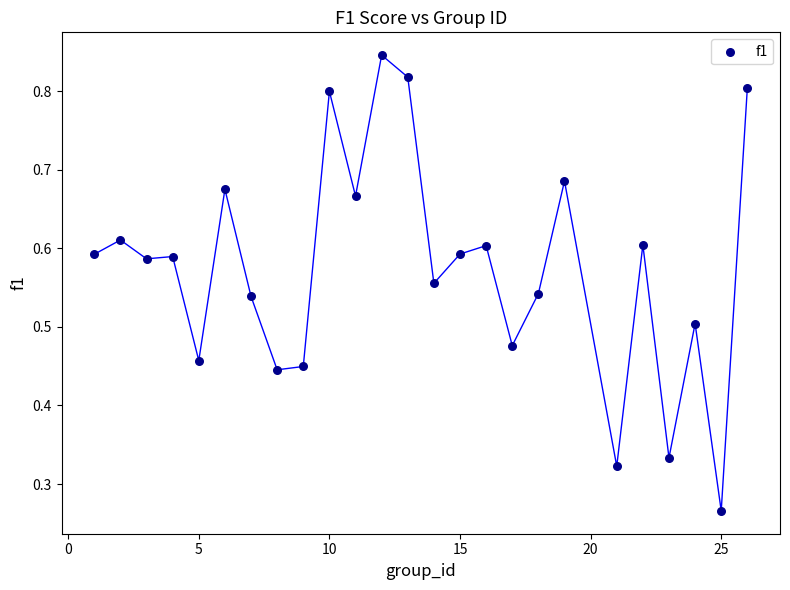

What is the range of X values (max minus min)?

25.0